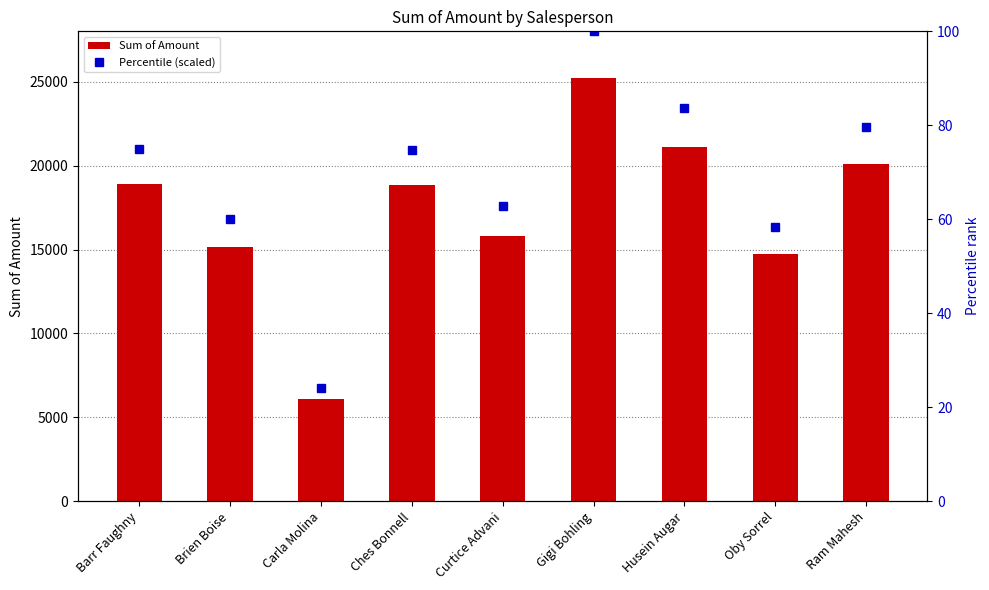

How many groups of bars are there?

9